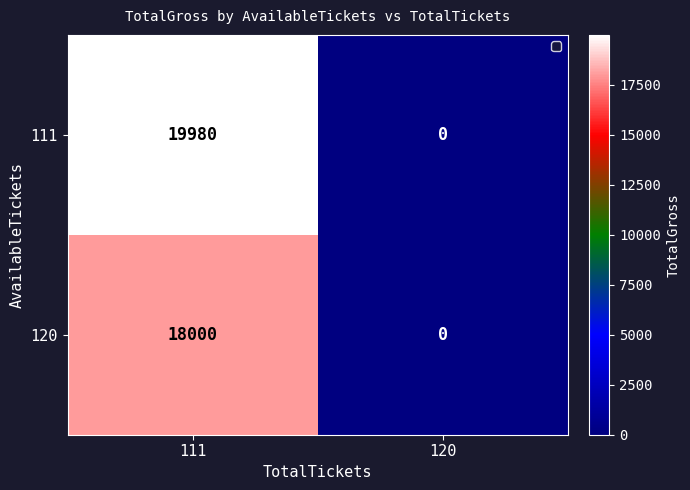

Rank the series by their maximum value, from lowest to highest.

120, 111